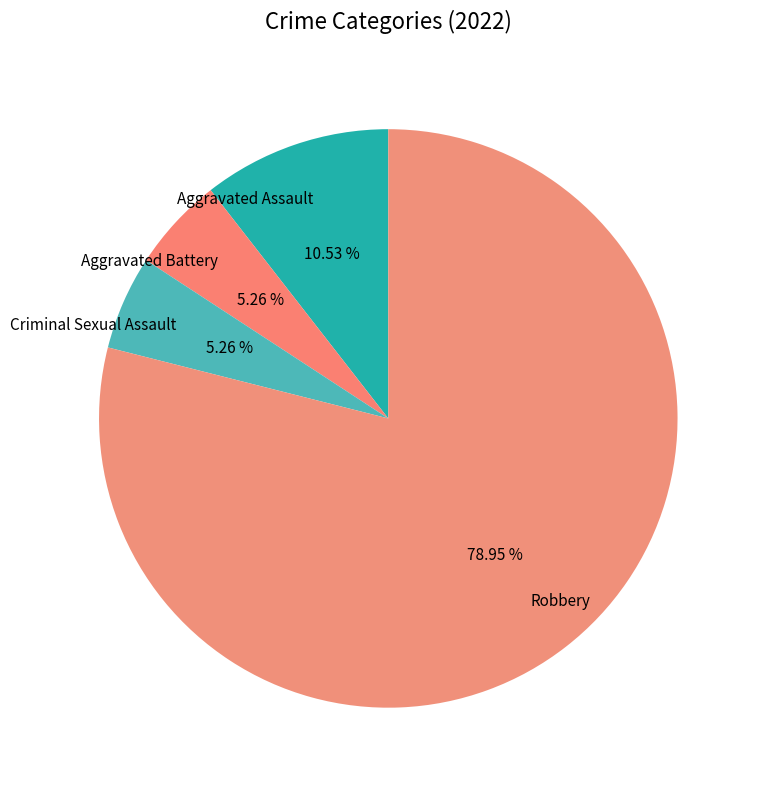

Between Aggravated Assault and Robbery, which is larger?

Robbery